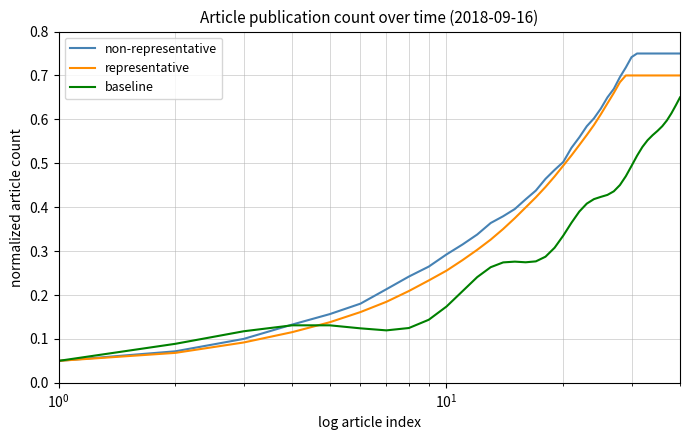

Which series has the widest spread of values?

non-representative